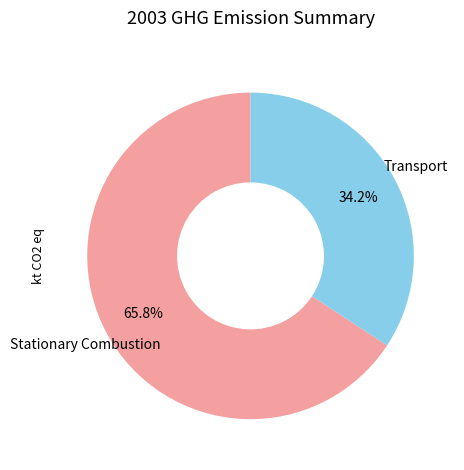

Is there a majority slice in this chart?

Yes